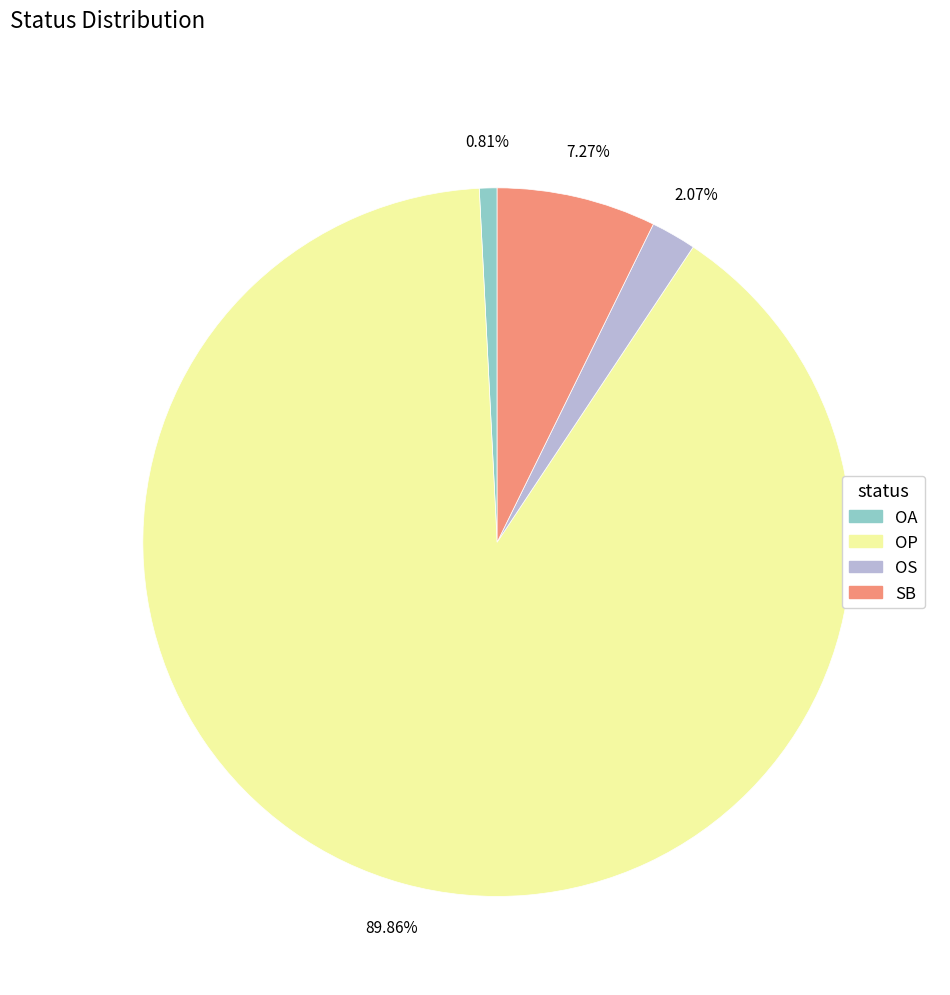

The OA slice represents 12% of the pie. True or false?

False